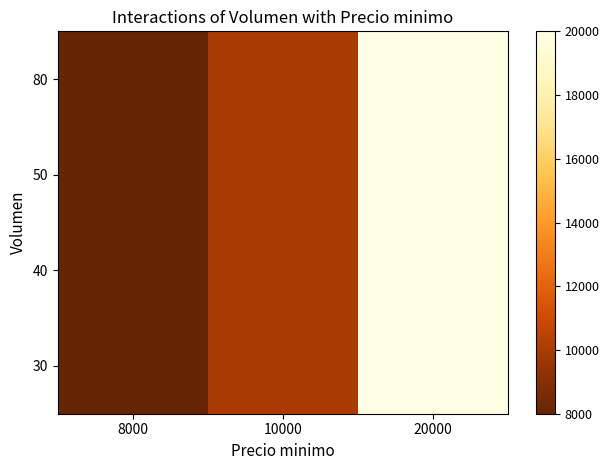

What is the total value across all series at 10000?

40000